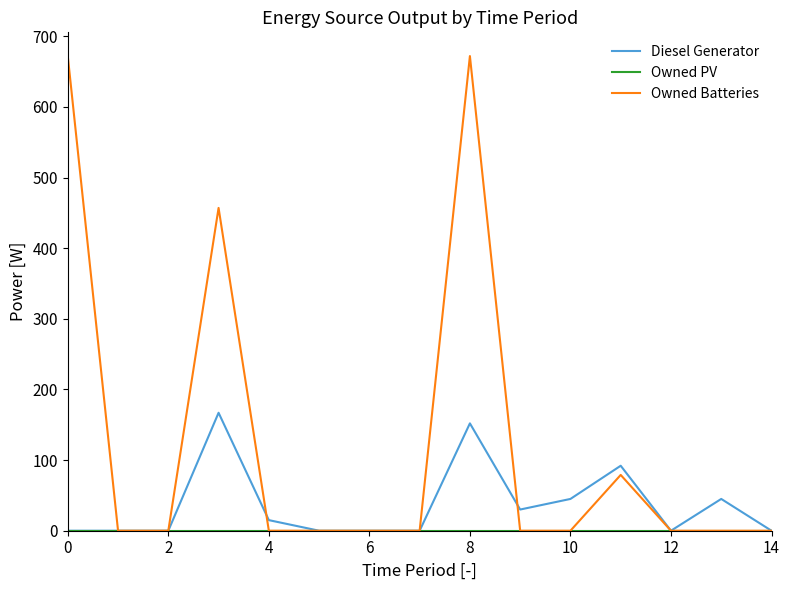

True or false: Diesel Generator has more than 2 points higher than both neighbors.

True